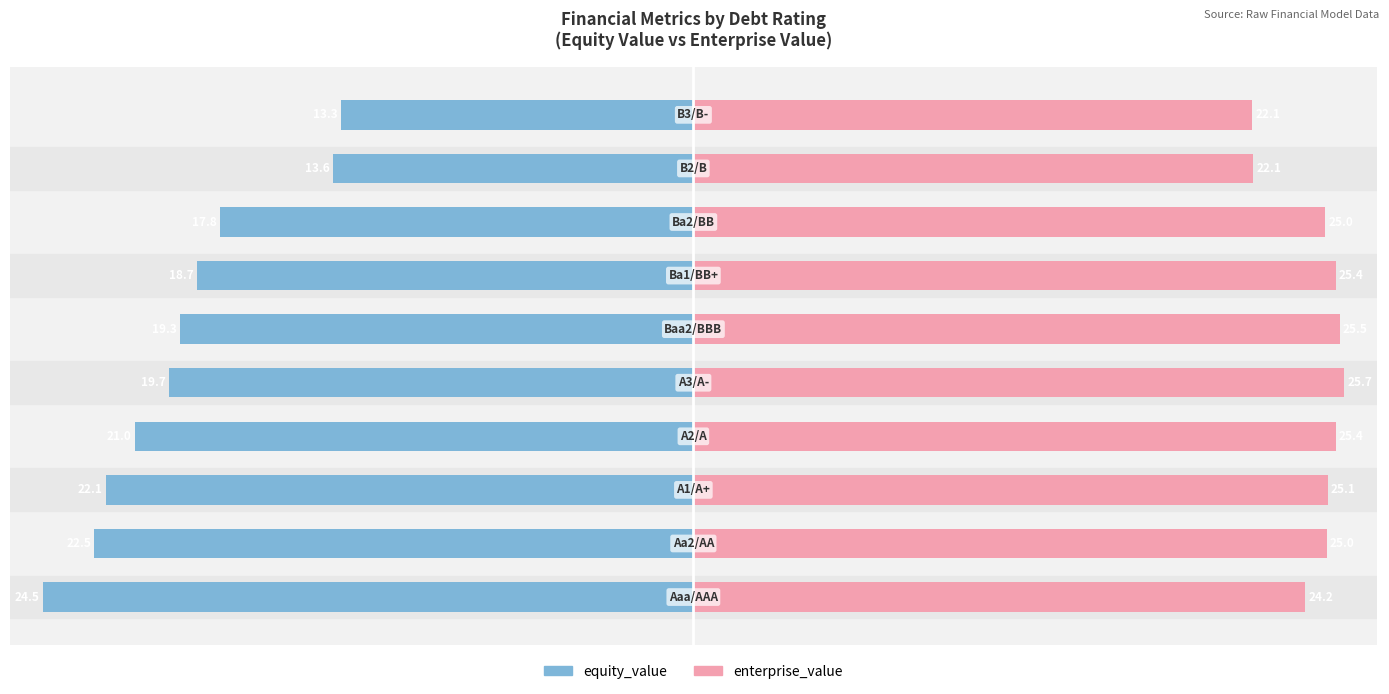

Which series has the largest total across all categories?

enterprise_value